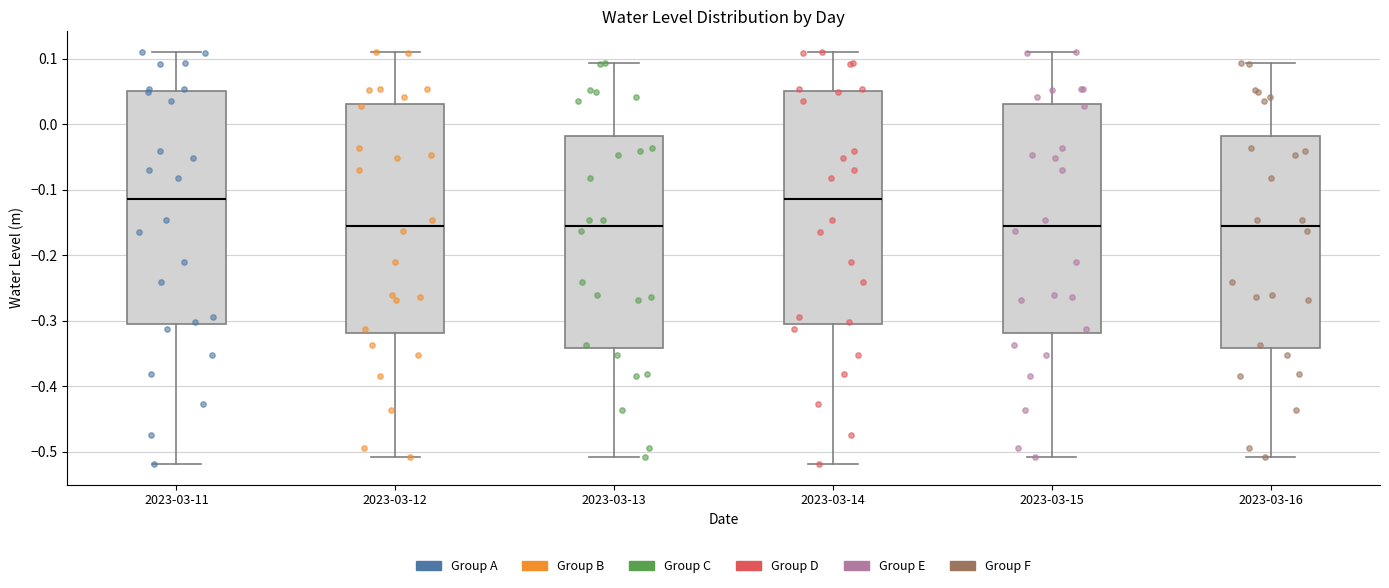

Reading left to right, read every box against the y-axis: the position of its median line, the range the box covers, and the ends of its whiskers. The values are not printed on the chart, so give them approximately, as read against the axis.

2023-03-11: median -0.11, box -0.31 to 0.05, whiskers -0.52 to 0.11
2023-03-12: median -0.15, box -0.32 to 0.03, whiskers -0.51 to 0.11
2023-03-13: median -0.15, box -0.34 to -0.02, whiskers -0.51 to 0.09
2023-03-14: median -0.11, box -0.31 to 0.05, whiskers -0.52 to 0.11
2023-03-15: median -0.15, box -0.32 to 0.03, whiskers -0.51 to 0.11
2023-03-16: median -0.15, box -0.34 to -0.02, whiskers -0.51 to 0.09